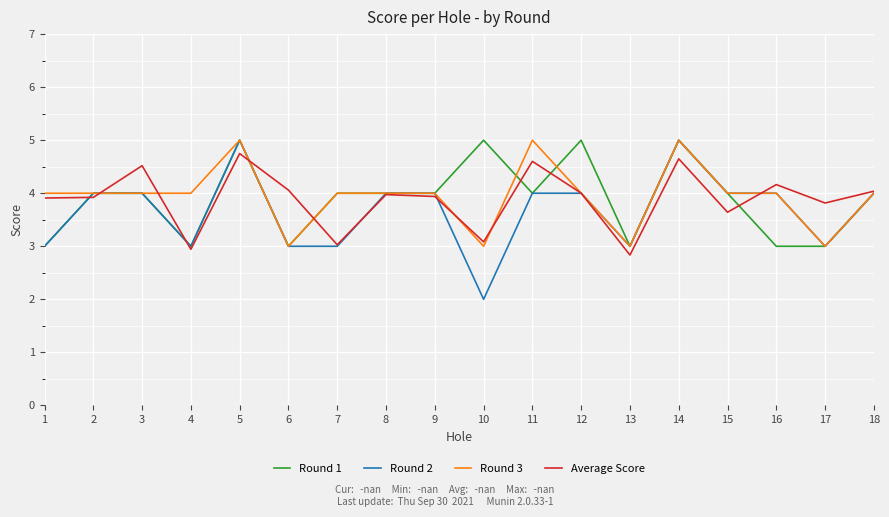

What is the total value across all series at 17?

12.8